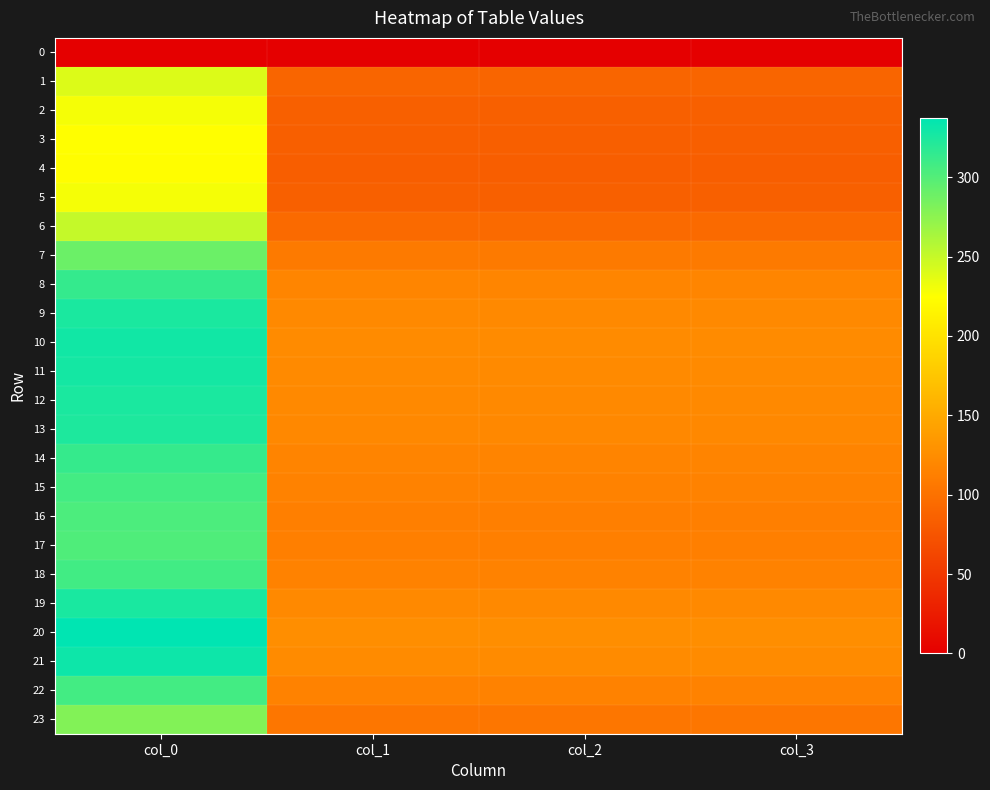

Which series has the widest spread of values?

20